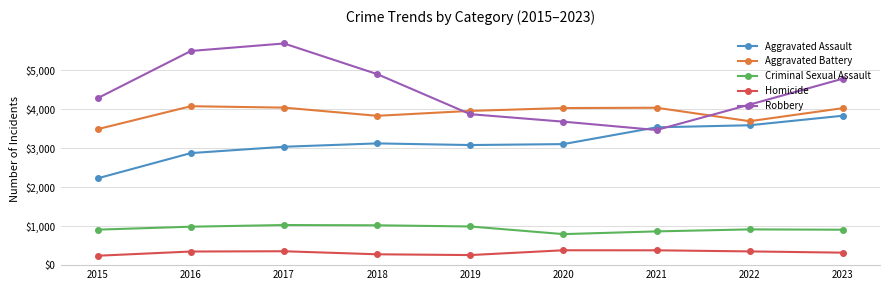

True or false: Homicide has more than 1 points higher than both neighbors.

True